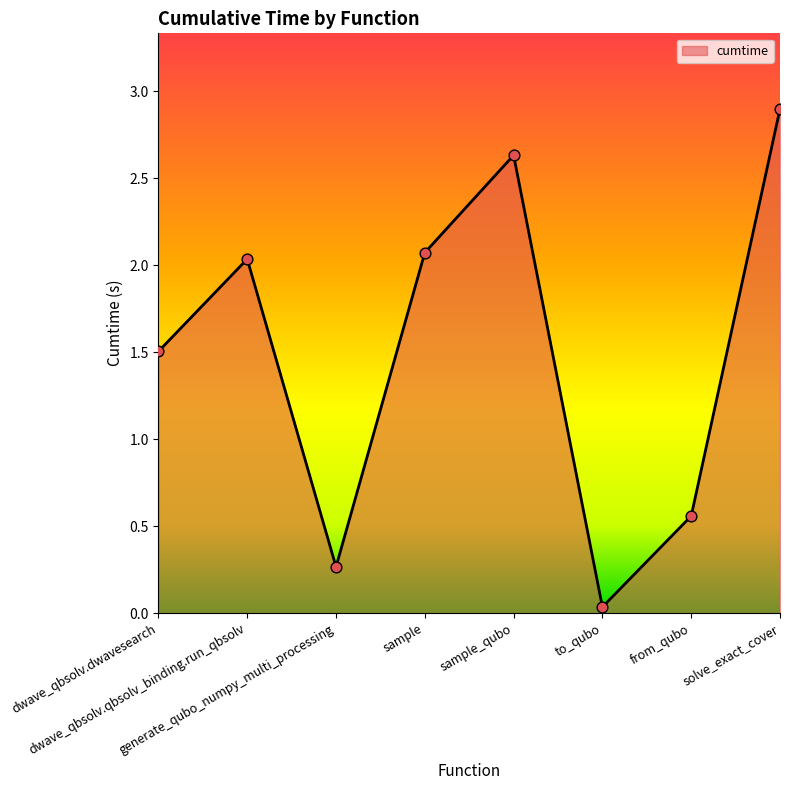

What is the change in value from sample to from_qubo?

-1.5